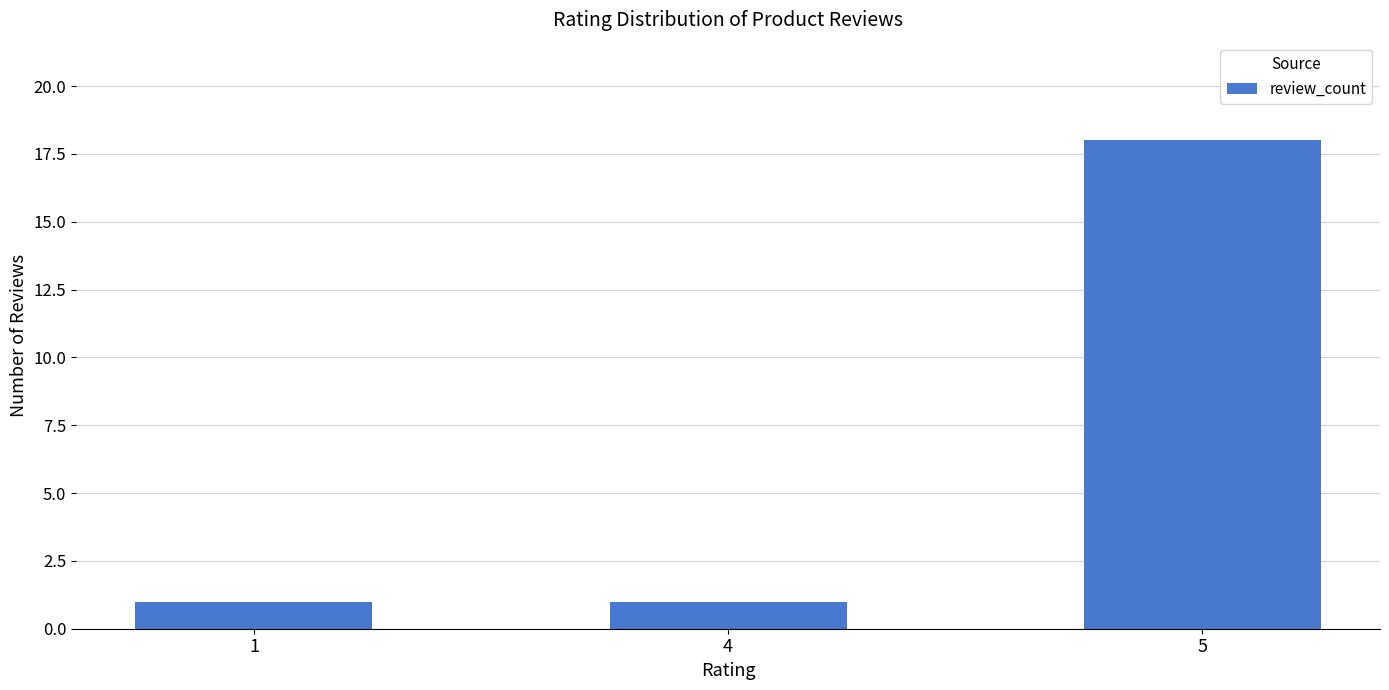

Which label corresponds to the largest value in the chart?

5